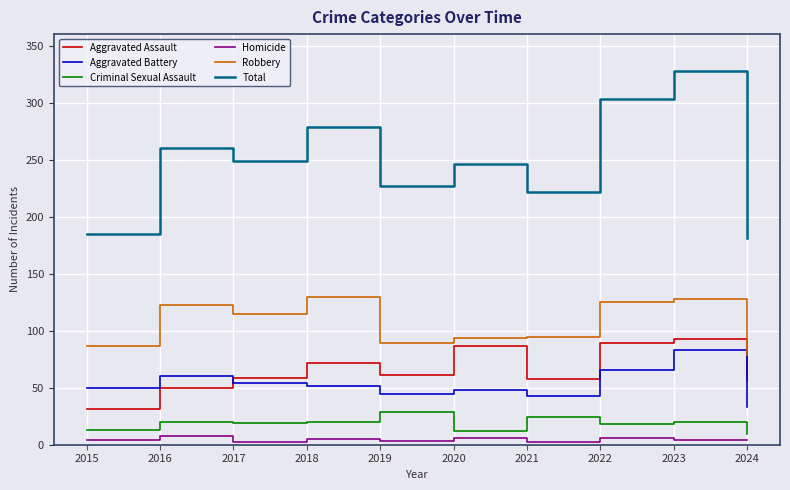

The Robbery series shows 89 at 2019. True or false?

True